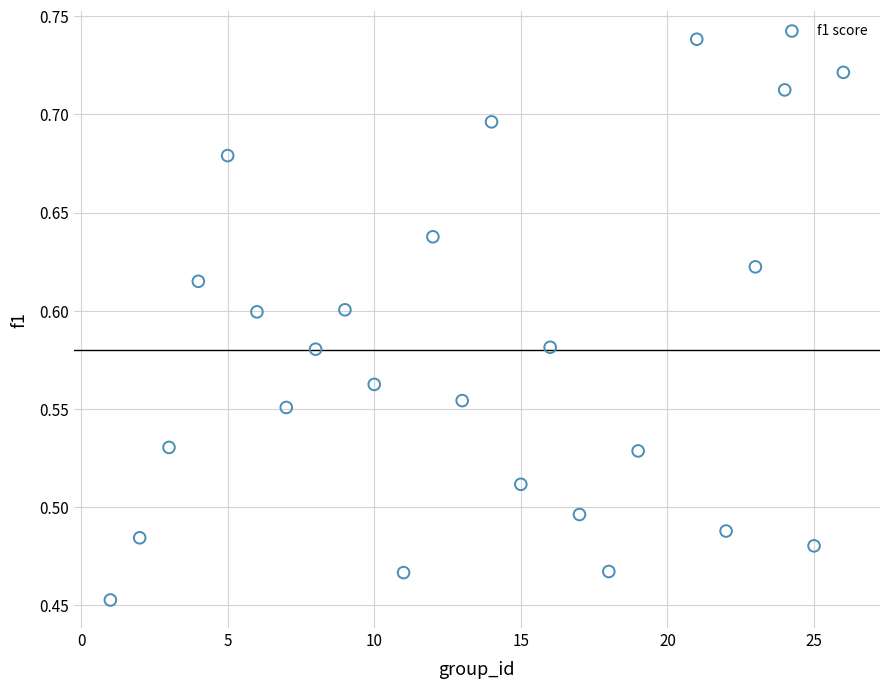

What is the range of X values (max minus min)?

25.0